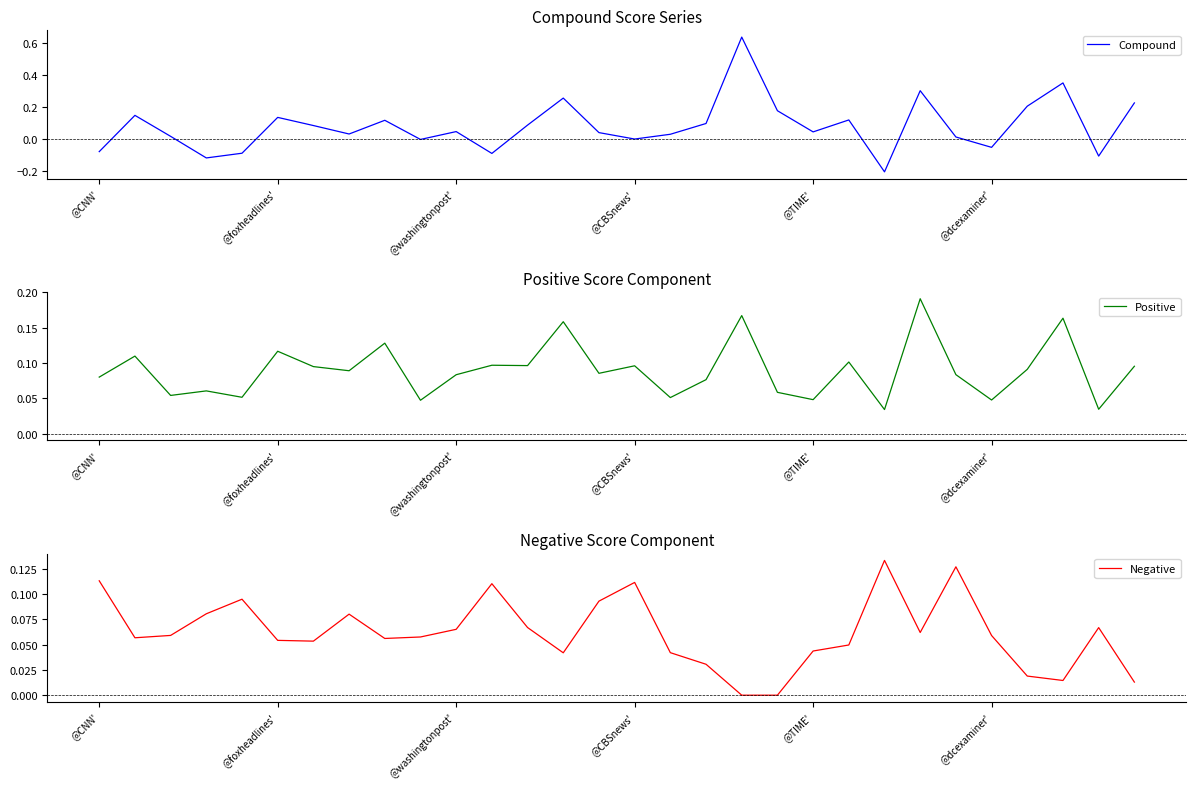

At how many categories does at least one series exceed 0?

30